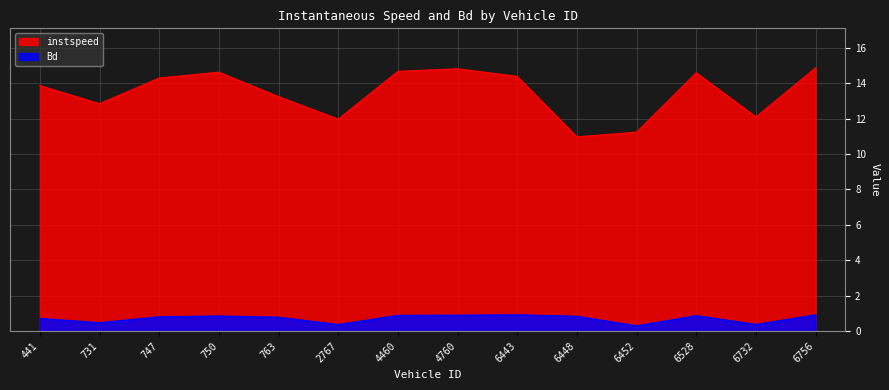

What is the value of the Bd point at the 10th from the left?

0.8